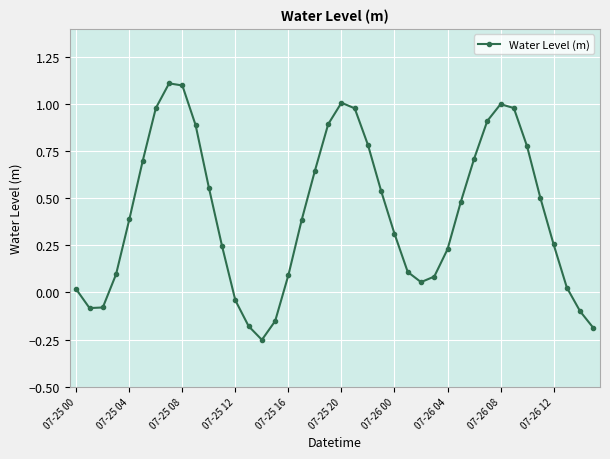

What is the value of the 10th point from the left?

0.9